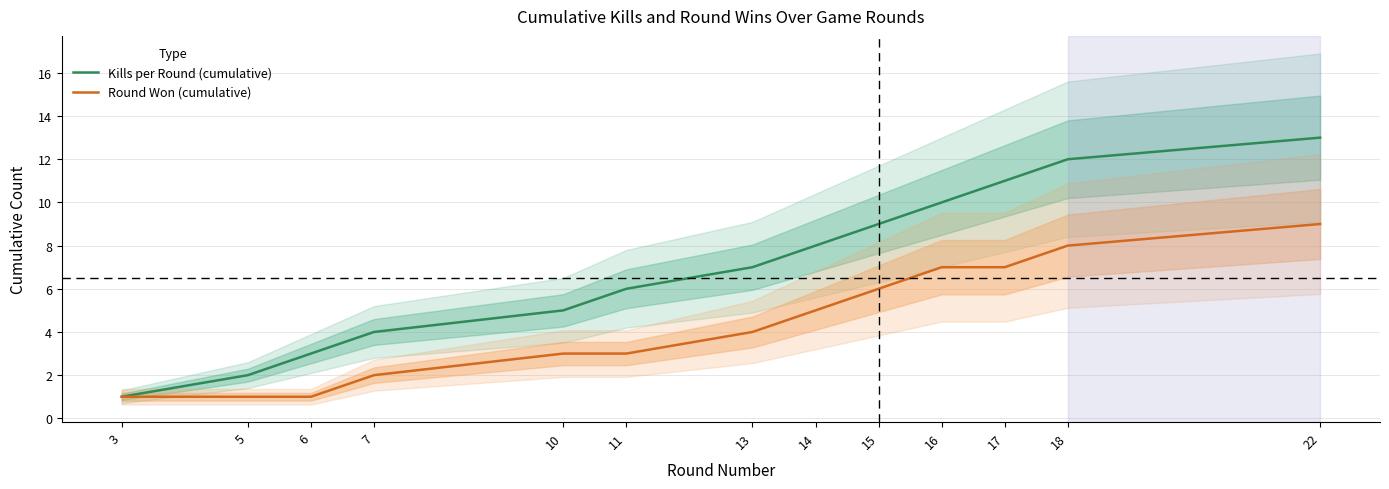

Is the value of Round Won (cumulative) at 16 greater than the value of Kills per Round (cumulative) at 7?

Yes